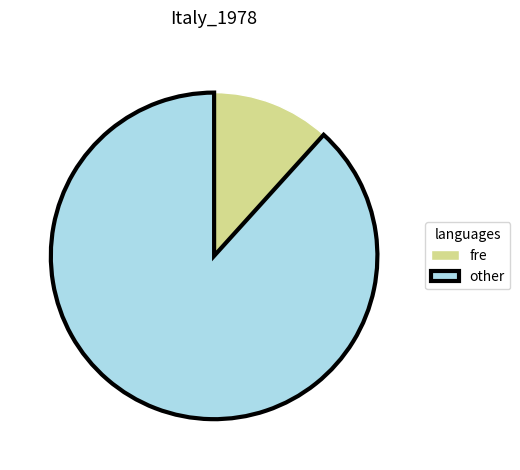

Count the number of slices in the pie.

2